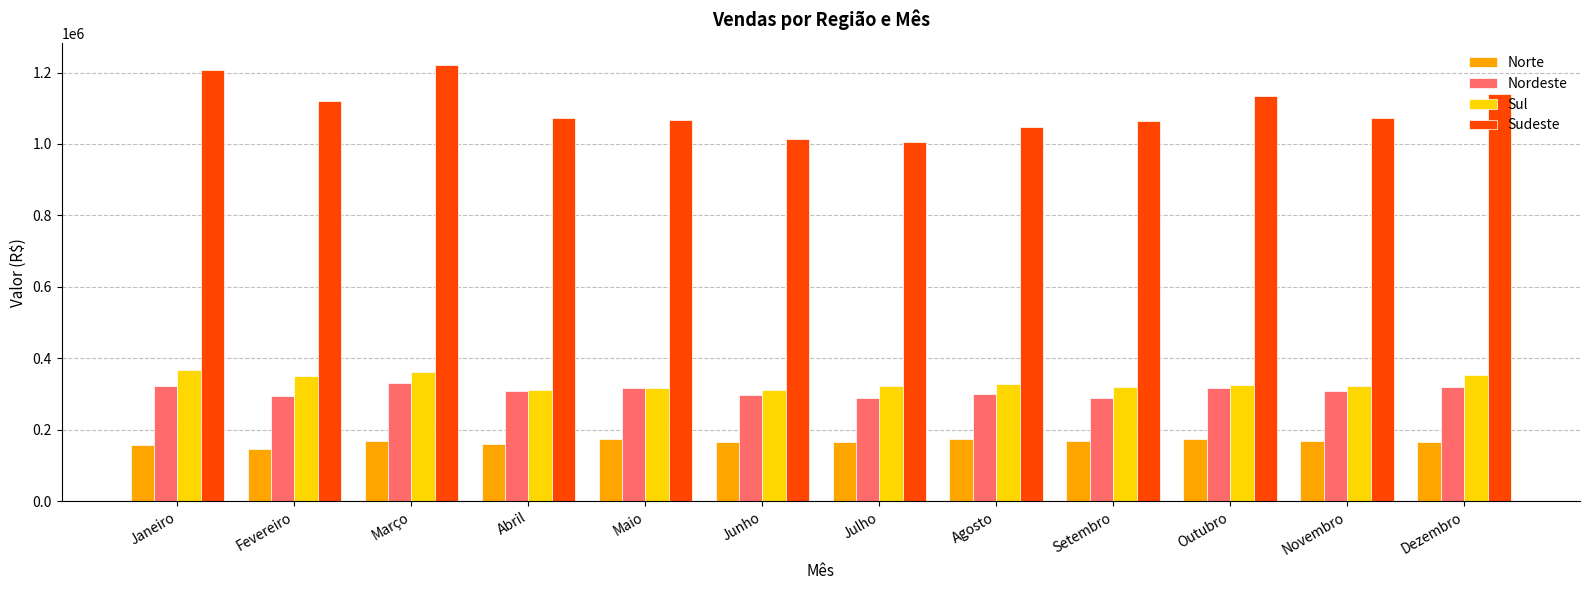

What is the greatest value displayed?

1221281.5